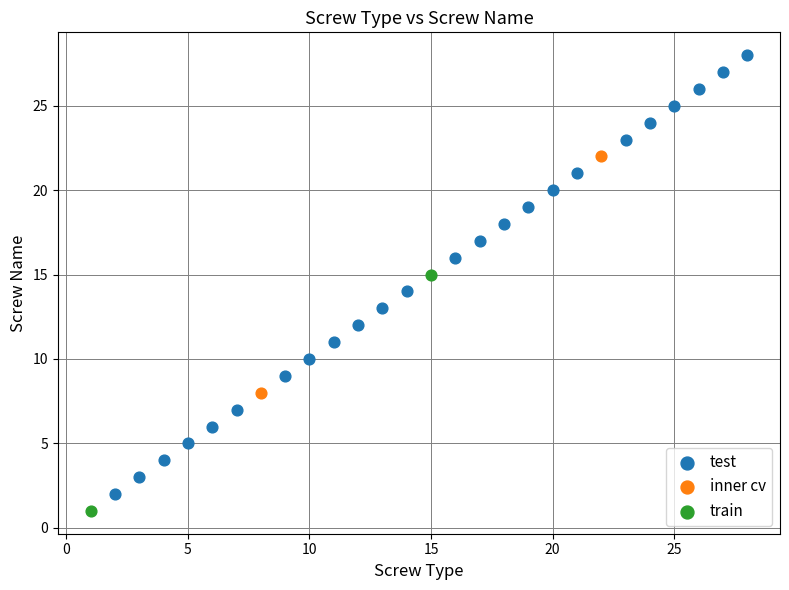

Which series has the largest Y range (max minus min)?

test